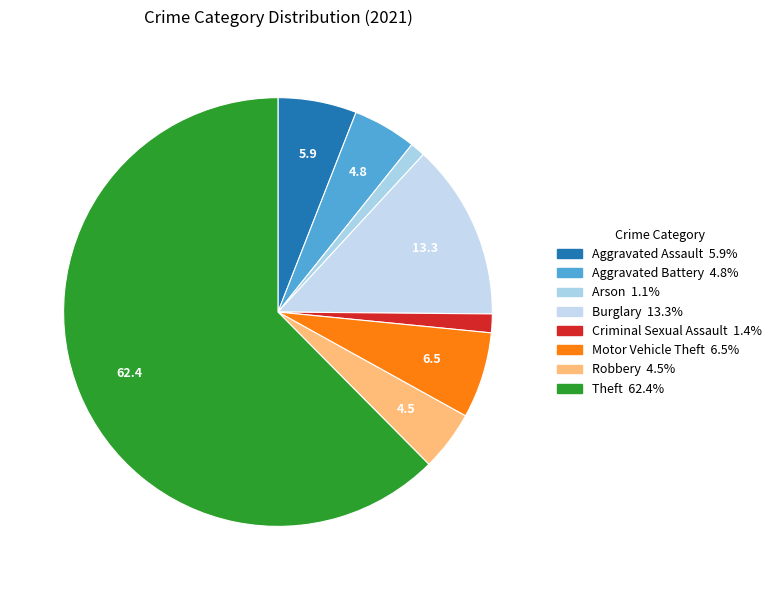

Does Theft account for over 50% of the chart?

Yes